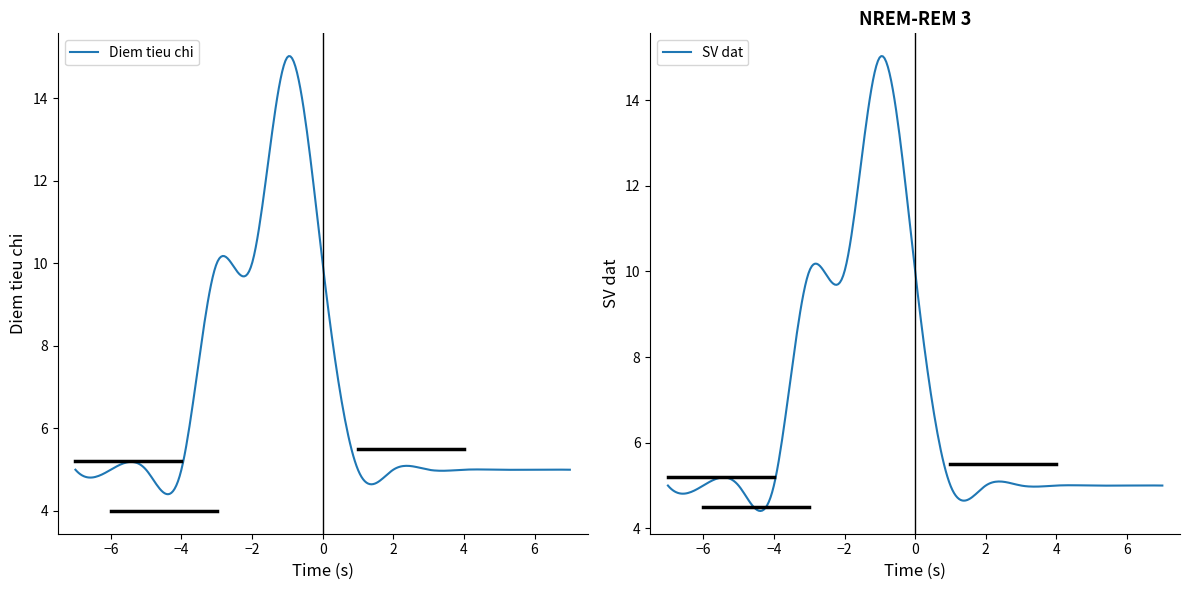

True or false: SV dat has more than 2 points higher than both neighbors.

True